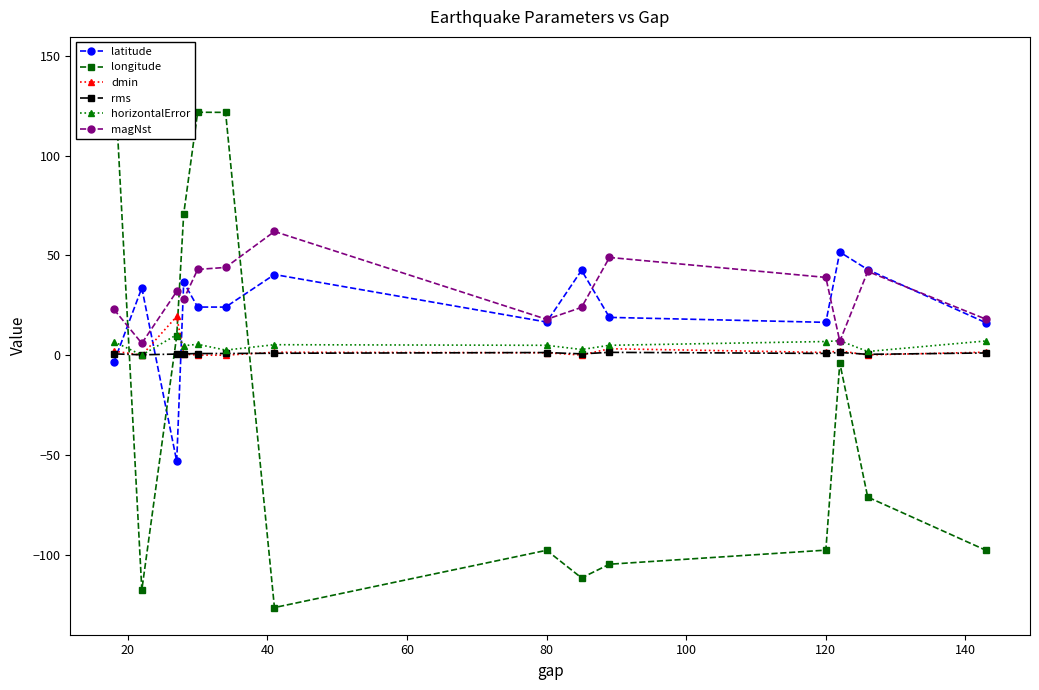

Which series has the largest range (max minus min)?

longitude